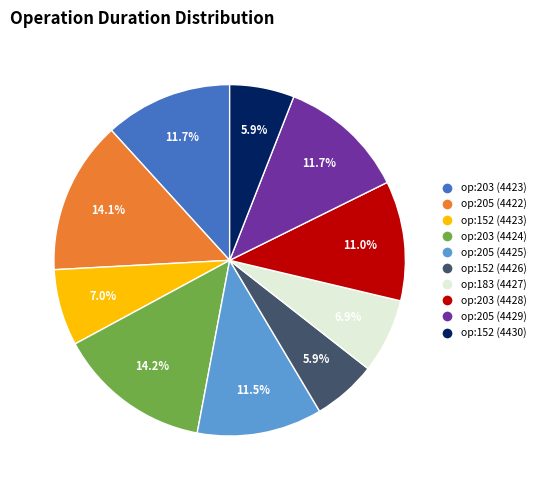

Is op:205 (4429) the majority of the pie?

No